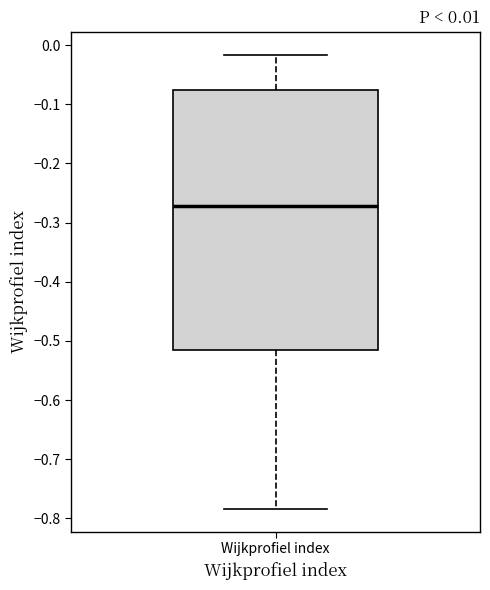

Read this box plot against the y-axis: the position of the median line, the range covered by the box, and the ends of both whiskers. The values are not printed on the chart, so give them approximately, as read against the axis.

median -0.27, box -0.52 to -0.08, whiskers -0.78 to -0.02